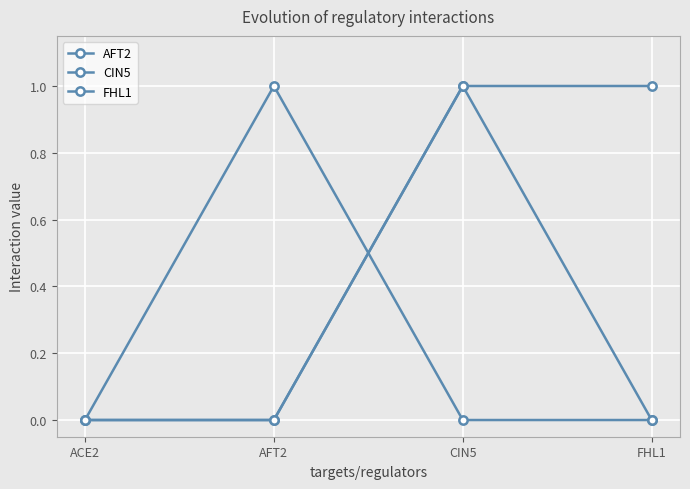

What value does the CIN5 series have at CIN5?

1